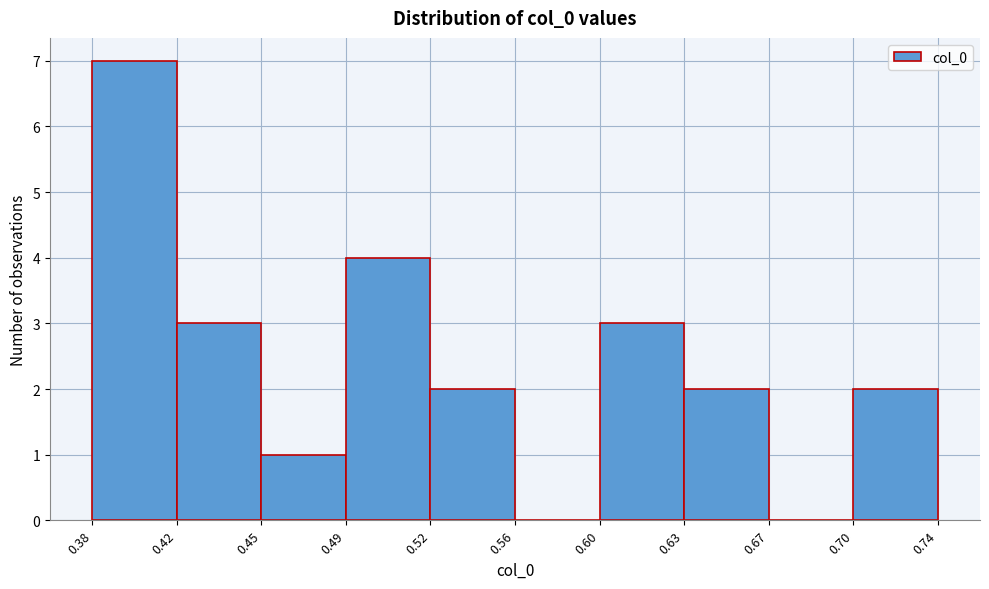

Reading right to left, list all the values displayed in this chart.

0.70=2	0.67=0	0.63=2	0.60=3	0.56=0	0.52=2	0.49=4	0.45=1	0.42=3	0.38=7